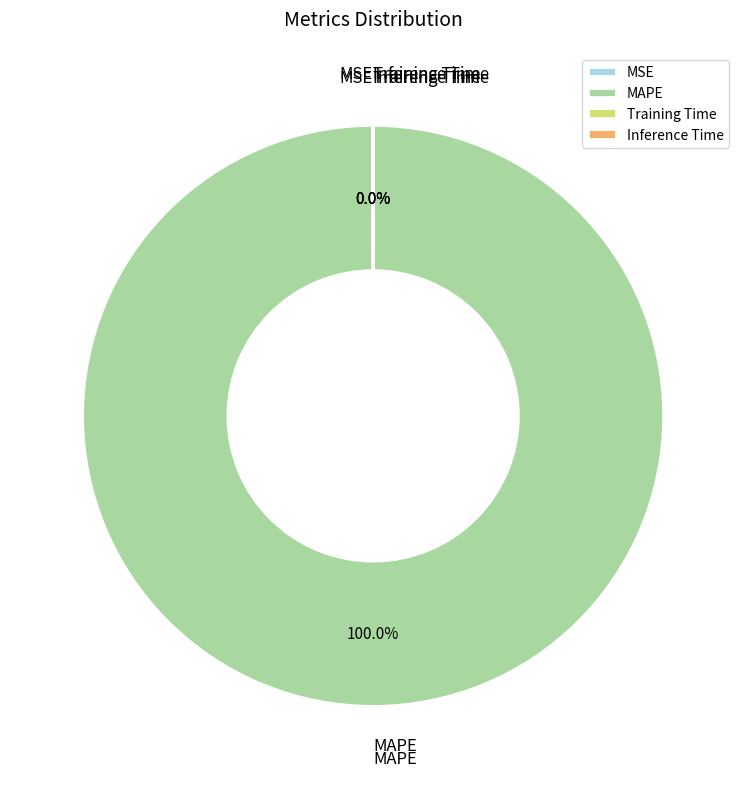

Which category has the biggest portion of the pie?

MAPE